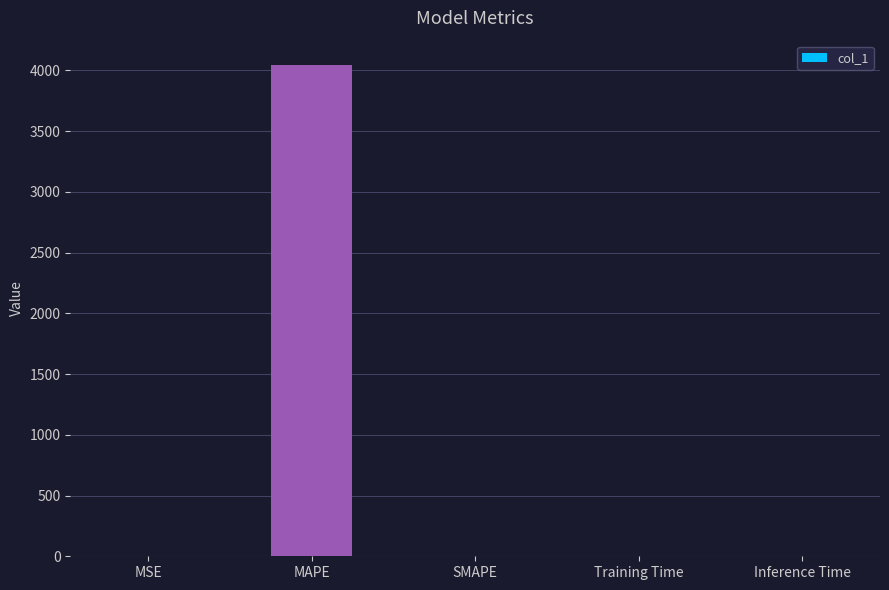

What is the sum of all values?

4041.5